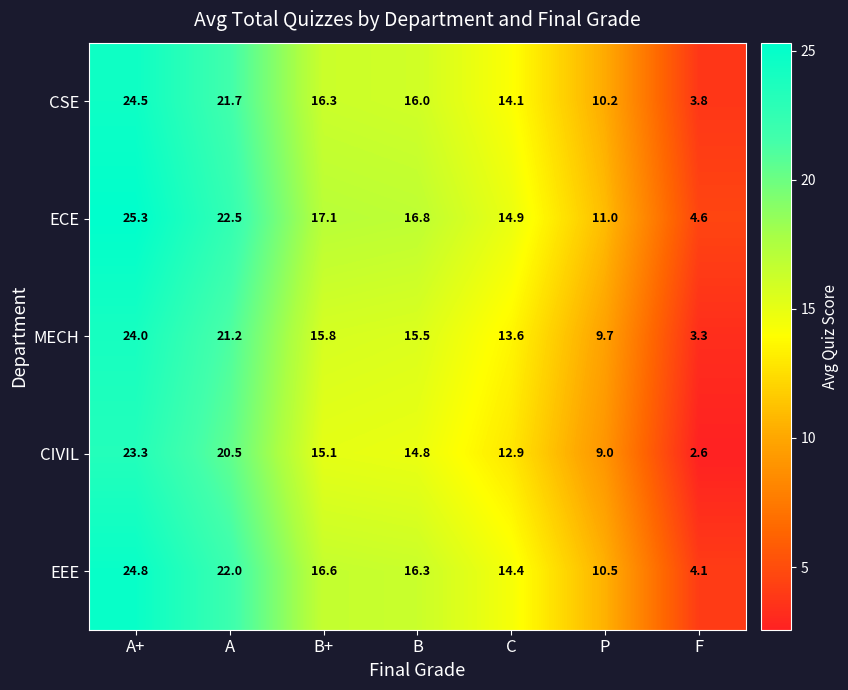

Where is EEE nearest to the value 14?

C